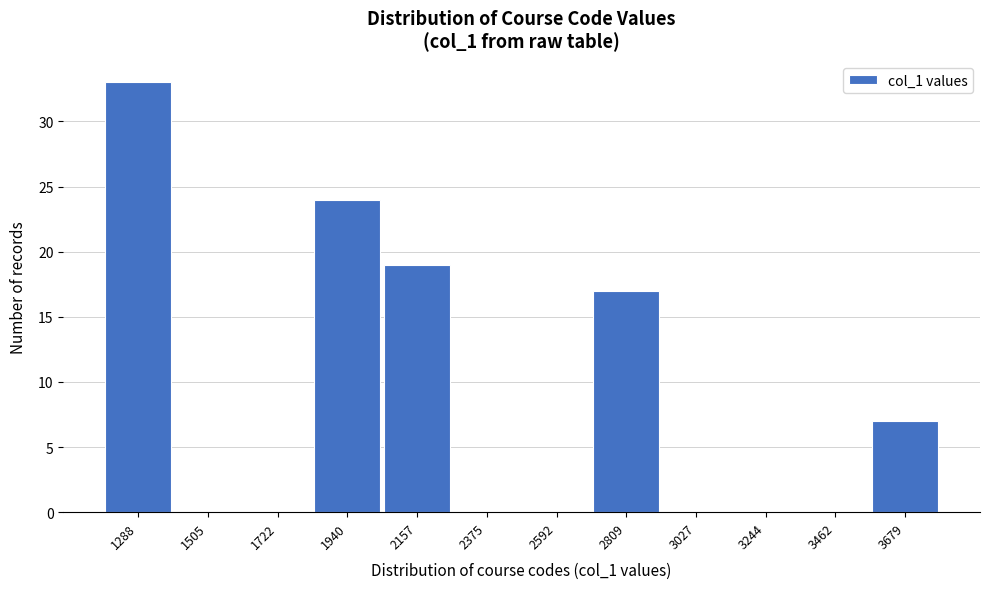

Reading right to left, extract all data points from this chart.

3679=7	3462=0	3244=0	3027=0	2809=17	2592=0	2375=0	2157=19	1940=24	1722=0	1505=0	1288=33